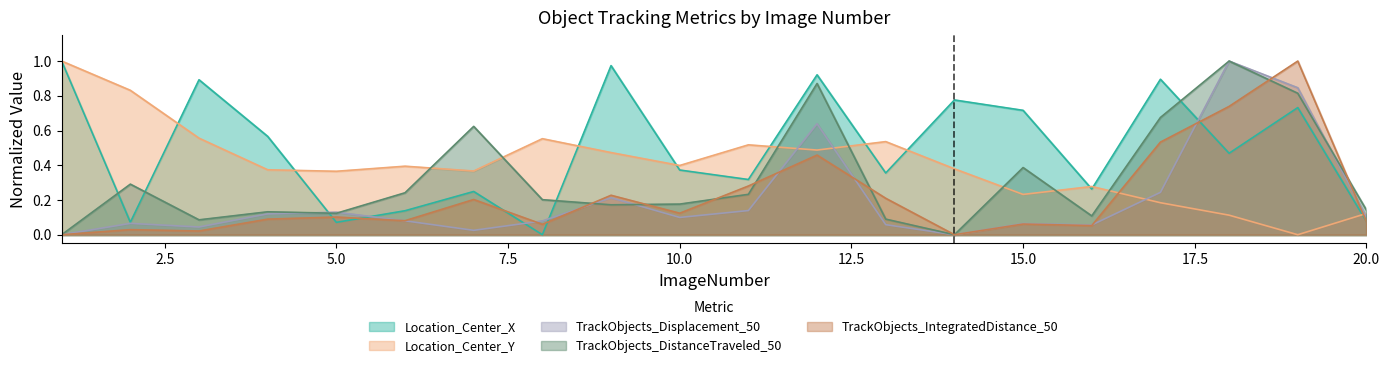

True or false: TrackObjects_IntegratedDistance_50 and TrackObjects_Displacement_50 intersect in this chart.

True